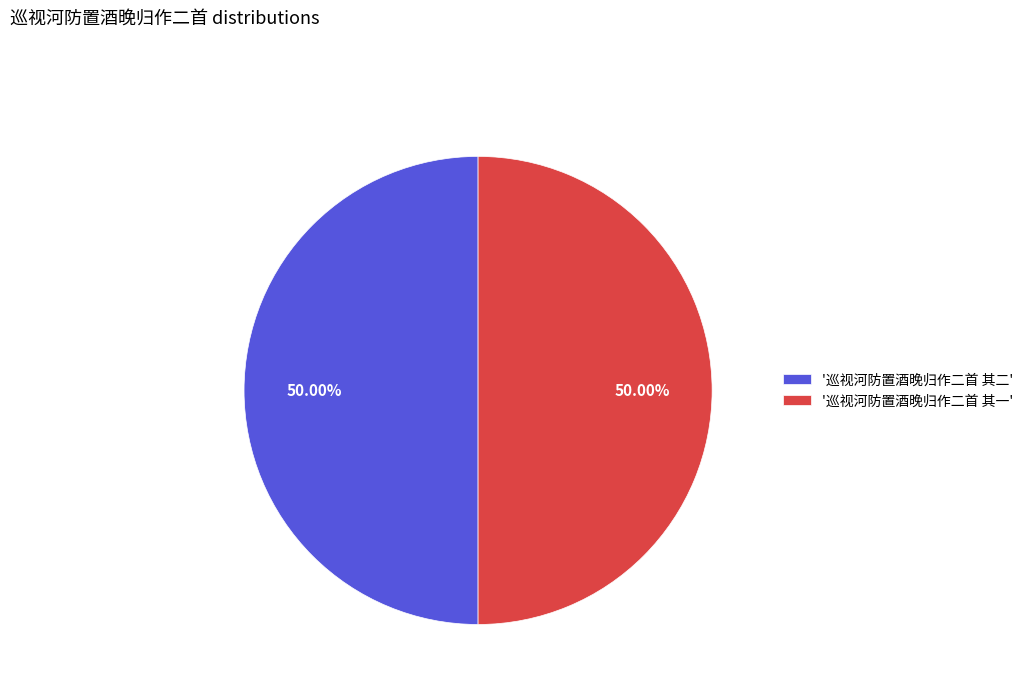

Approximately how many times larger is the value at '巡视河防置酒晚归作二首 其二' compared to '巡视河防置酒晚归作二首 其一'?

1.0